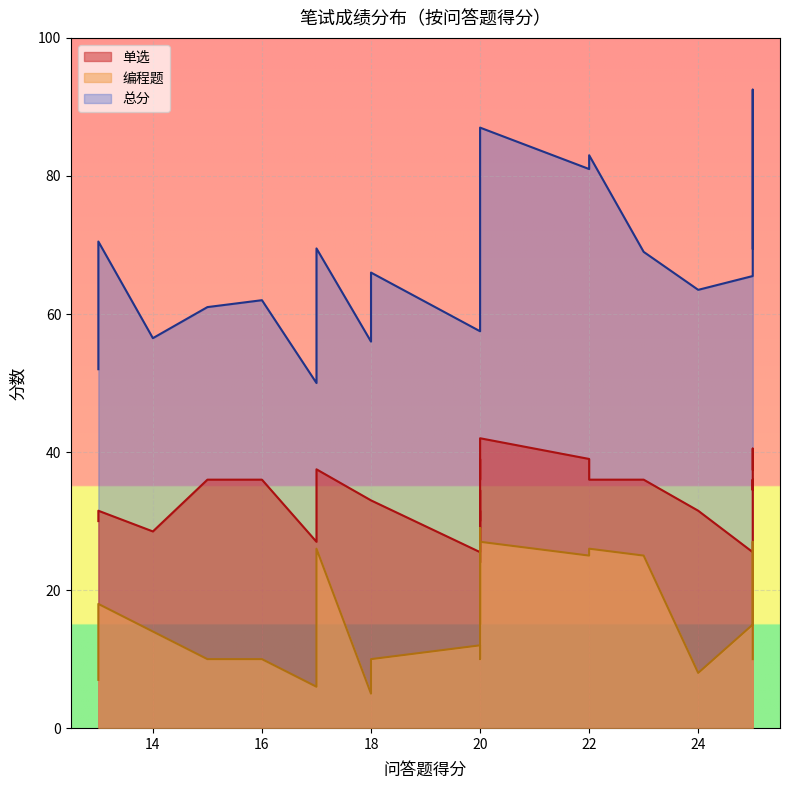

Read the 编程题 value at 25.

15.0